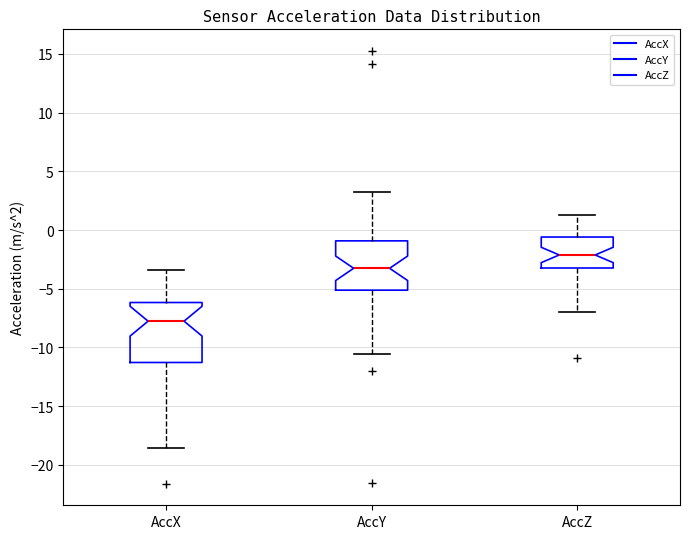

Which box is the tallest, from its lower edge to its upper edge?

AccX